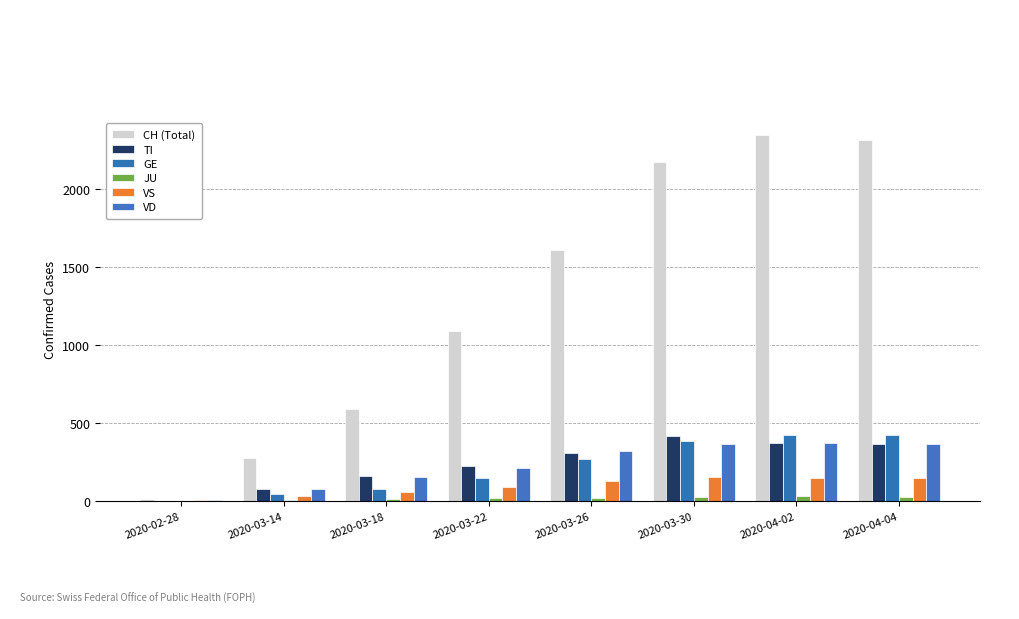

Reading right to left, what are all the values shown in this chart?

CH (Total): 2020-04-04=2315	2020-04-02=2345	2020-03-30=2174	2020-03-26=1609	2020-03-22=1091	2020-03-18=588	2020-03-14=275	2020-02-28=14
TI: 2020-04-04=363	2020-04-02=374	2020-03-30=415	2020-03-26=306	2020-03-22=224	2020-03-18=163	2020-03-14=77	2020-02-28=0
GE: 2020-04-04=421	2020-04-02=424	2020-03-30=382	2020-03-26=272	2020-03-22=145	2020-03-18=78	2020-03-14=43	2020-02-28=3
JU: 2020-04-04=27	2020-04-02=29	2020-03-30=28	2020-03-26=22	2020-03-22=18	2020-03-18=11	2020-03-14=8	2020-02-28=1
VS: 2020-04-04=148	2020-04-02=145	2020-03-30=152	2020-03-26=128	2020-03-22=92	2020-03-18=58	2020-03-14=33	2020-02-28=5
VD: 2020-04-04=364	2020-04-02=372	2020-03-30=368	2020-03-26=323	2020-03-22=211	2020-03-18=153	2020-03-14=75	2020-02-28=4